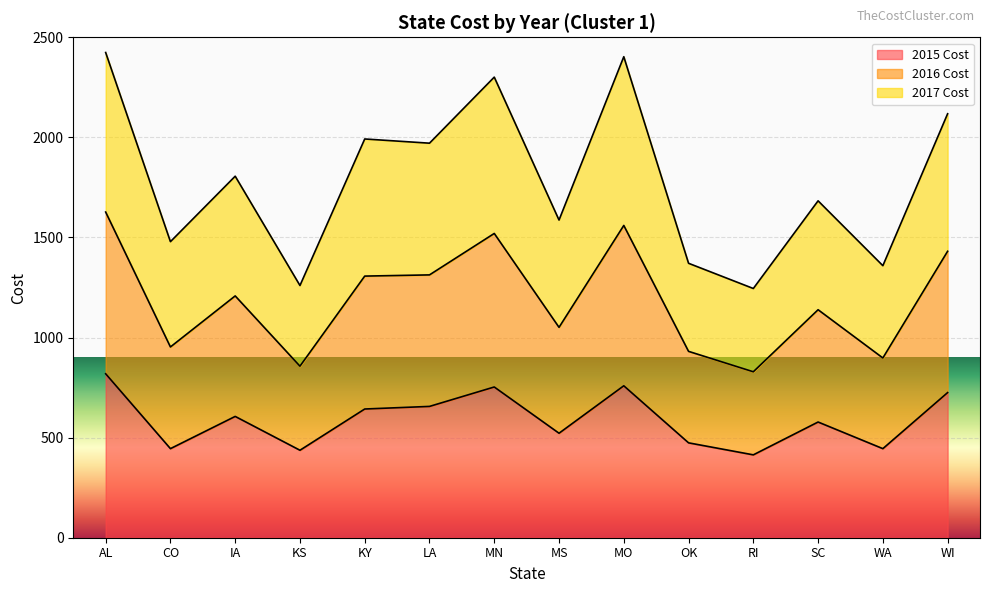

What is the sum of the 2015 Cost values at LA and OK?

1130